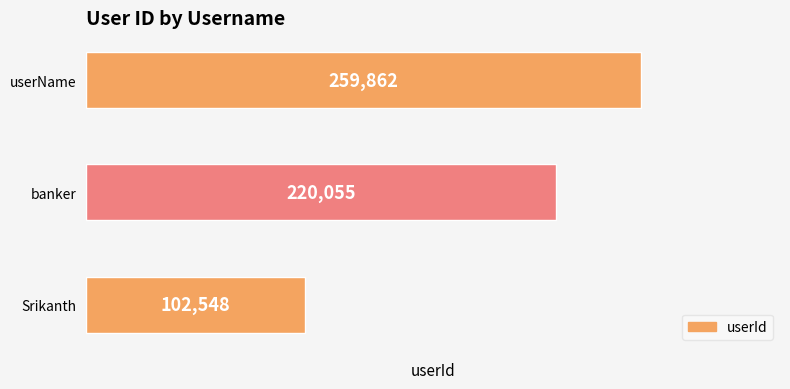

What is the approximate value at banker, to the nearest 100?

220100